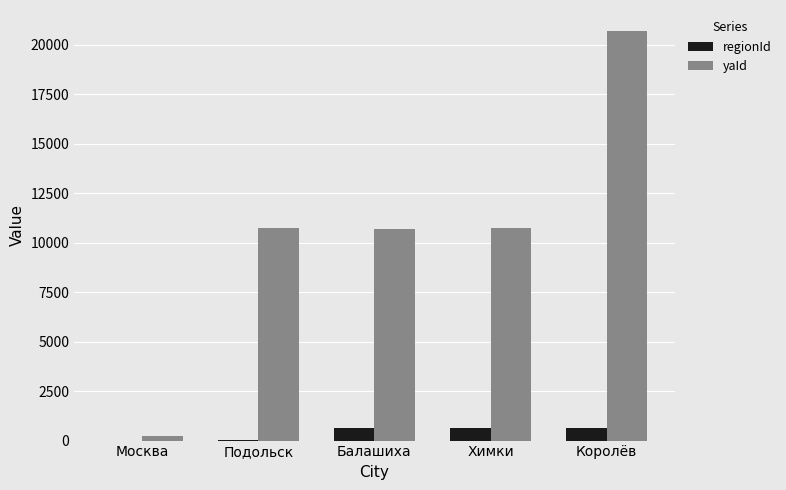

Between Москва and Балашиха, which series saw the biggest shift?

yaId